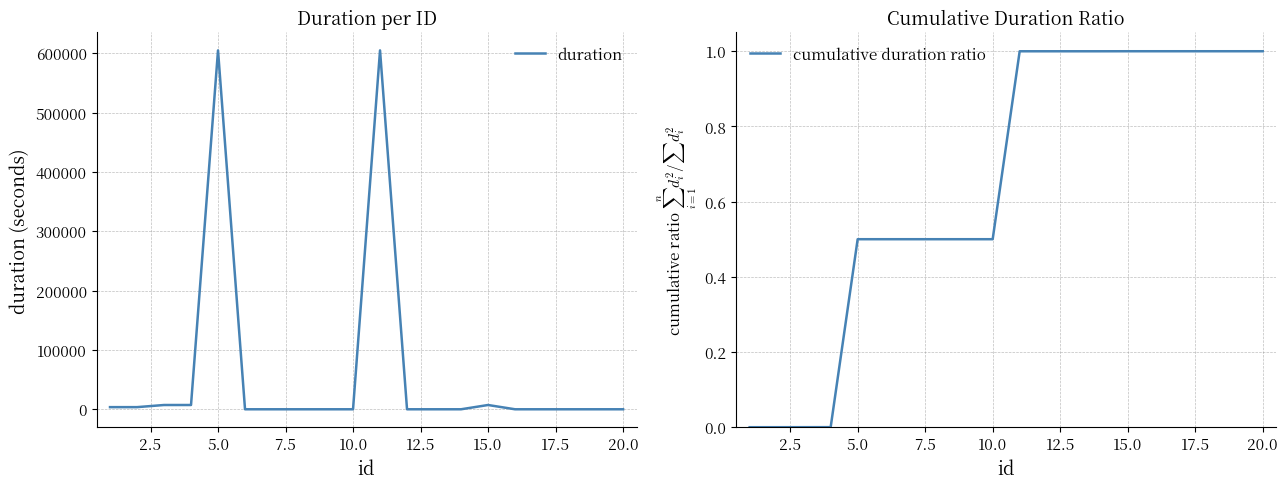

What is the average value of the duration series?

61920